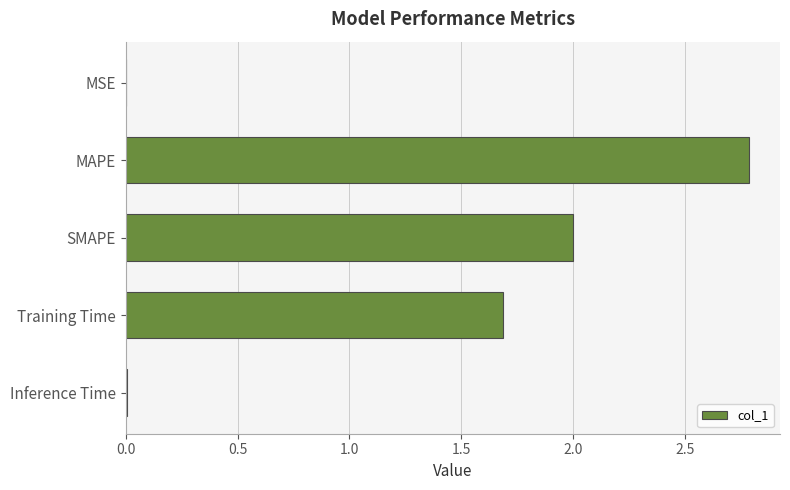

What is the change in value from SMAPE to Training Time?

-0.3